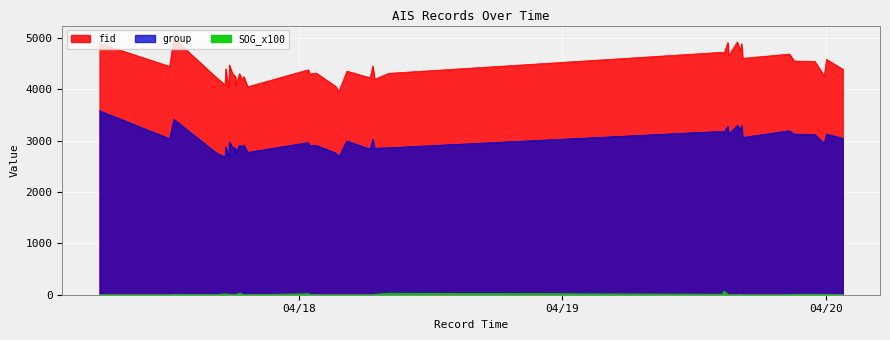

In SOG_x100, how many points are higher than both neighbors (excluding endpoints)?

7